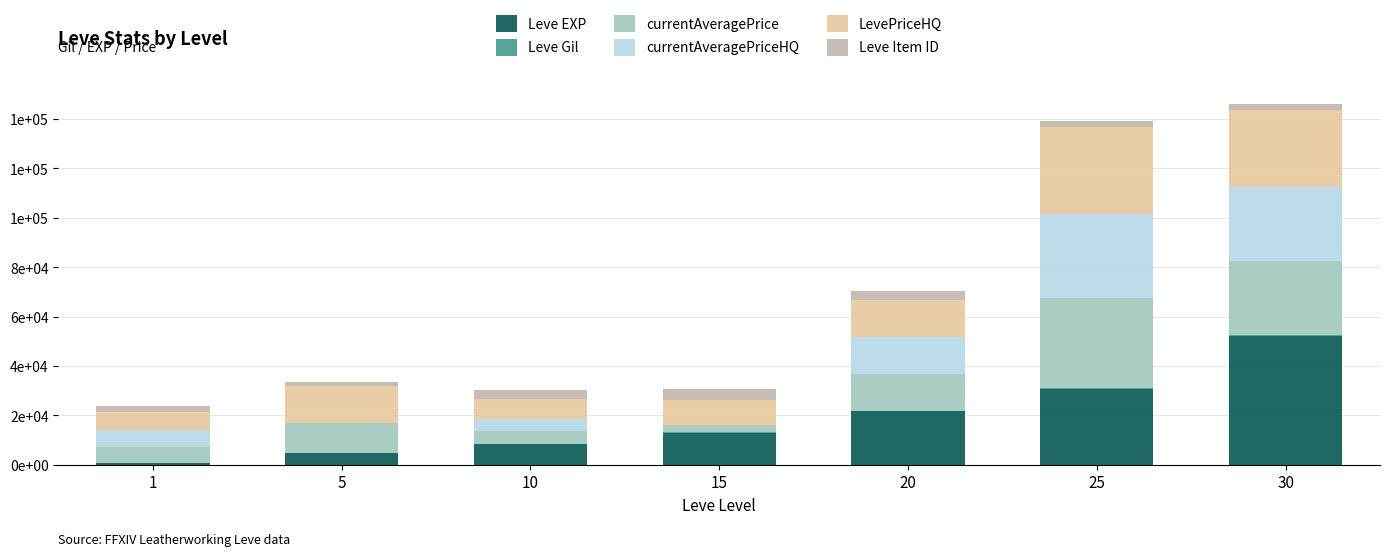

Are the bars horizontal?

No